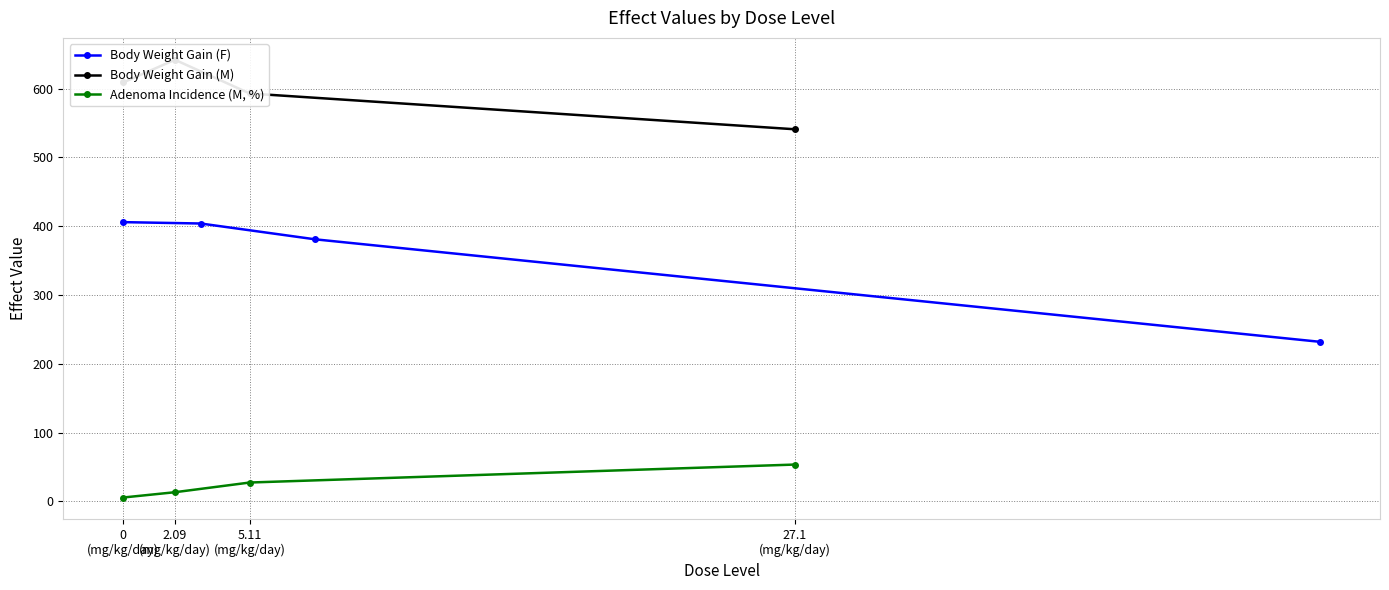

Reading left to right, transcribe all the data shown in this chart.

Body Weight Gain (F): 406.0	404.0	381.0	232.0
Body Weight Gain (M): 609.0	642.0	593.0	541.0
Adenoma Incidence (M, %): 5.7	13.4	27.5	53.6